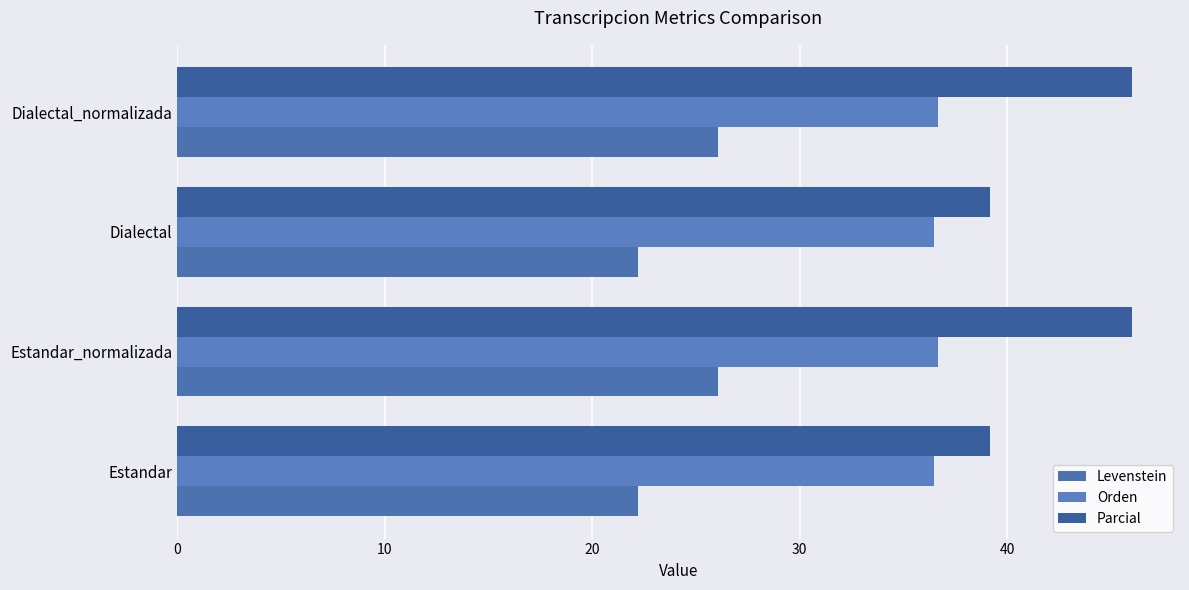

How many distinct data groups are displayed?

3